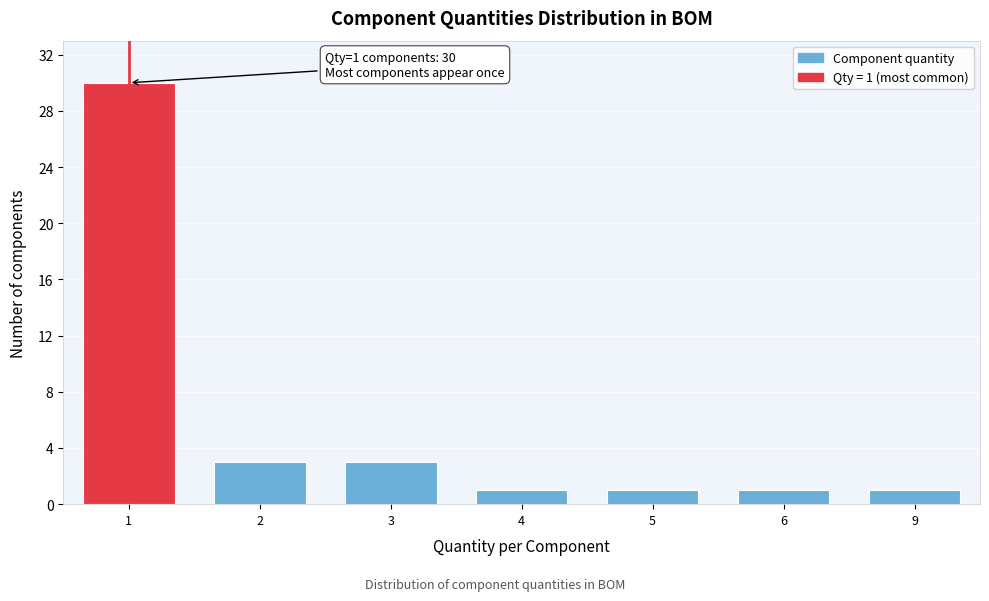

Reading left to right, transcribe all the data shown in this chart.

1=30	2=3	3=3	4=1	5=1	6=1	9=1